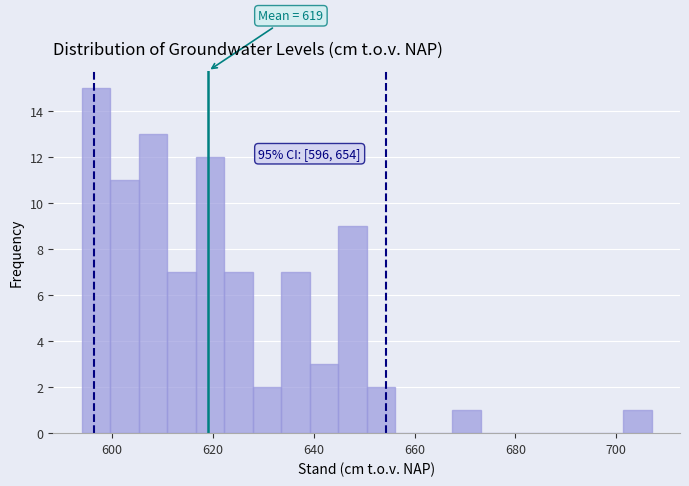

Read against the x-axis, roughly where is the centre of the tallest bar?

596